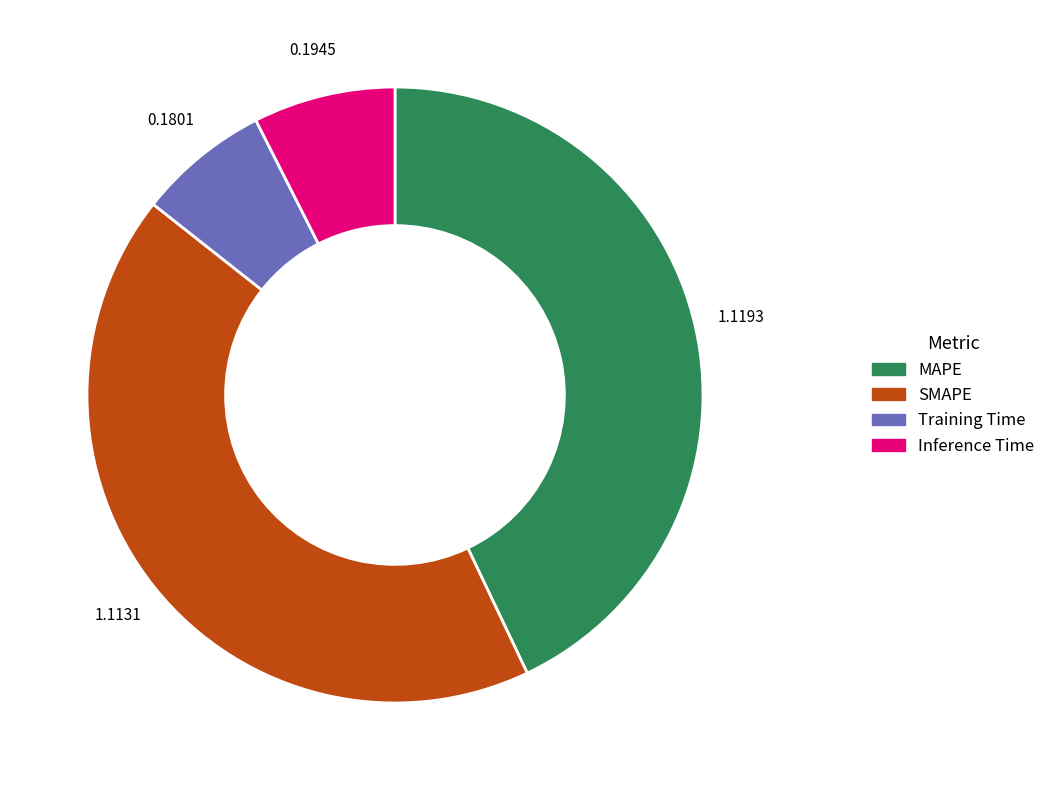

How many slices are in this pie chart?

4